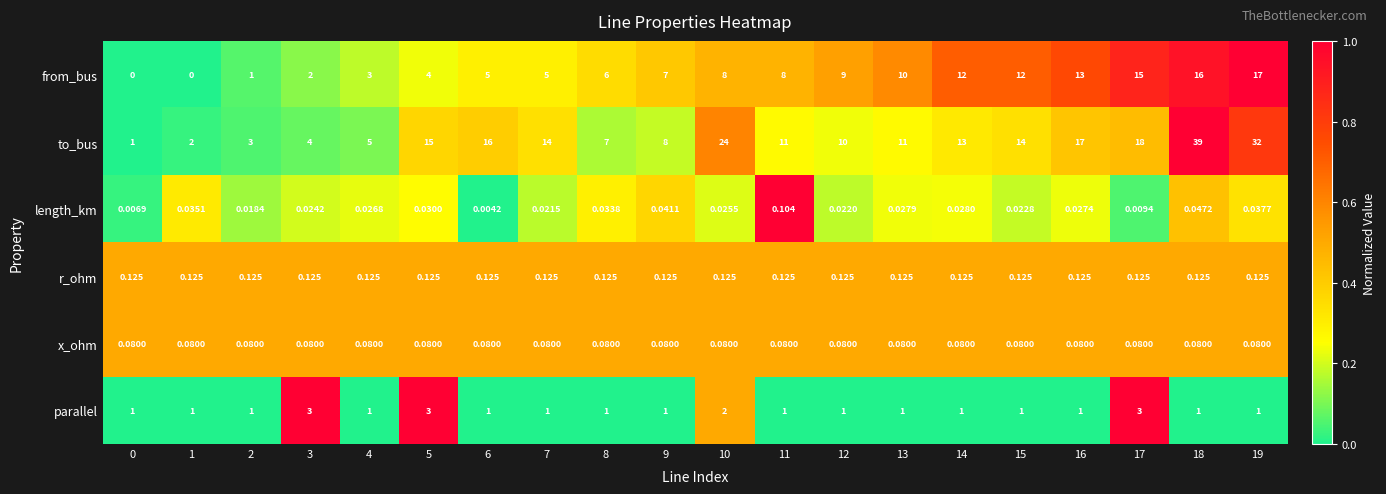

Rank the series by their maximum value, from highest to lowest.

to_bus, from_bus, parallel, r_ohm, length_km, x_ohm